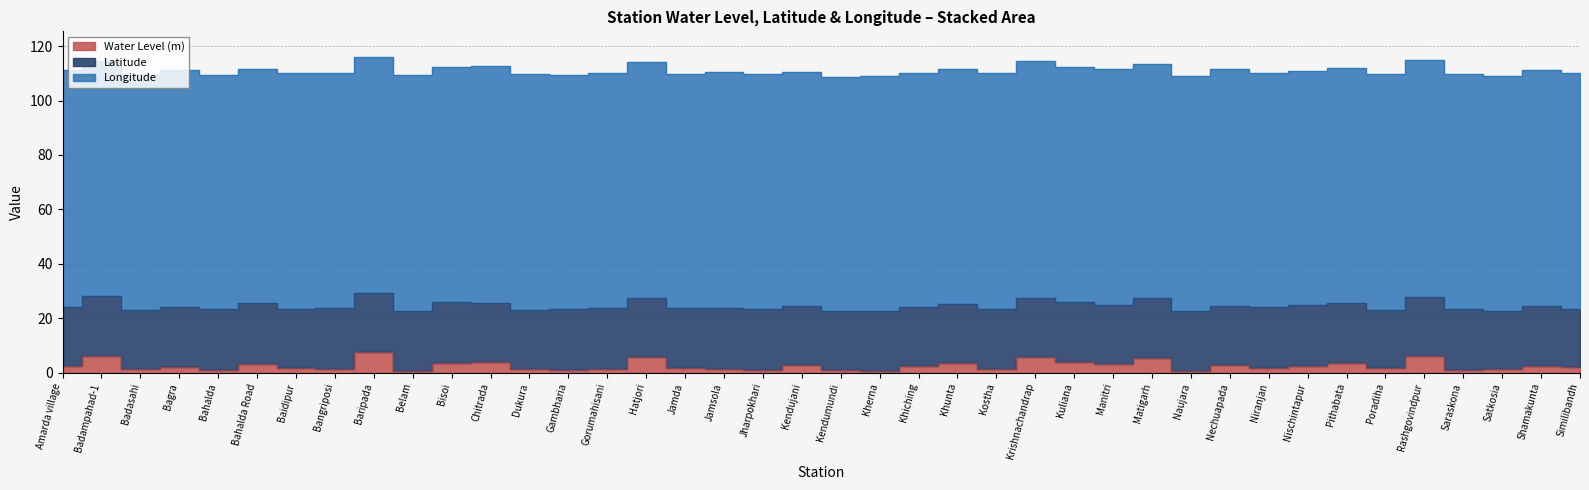

In Latitude, how many points are higher than both neighbors (excluding endpoints)?

12